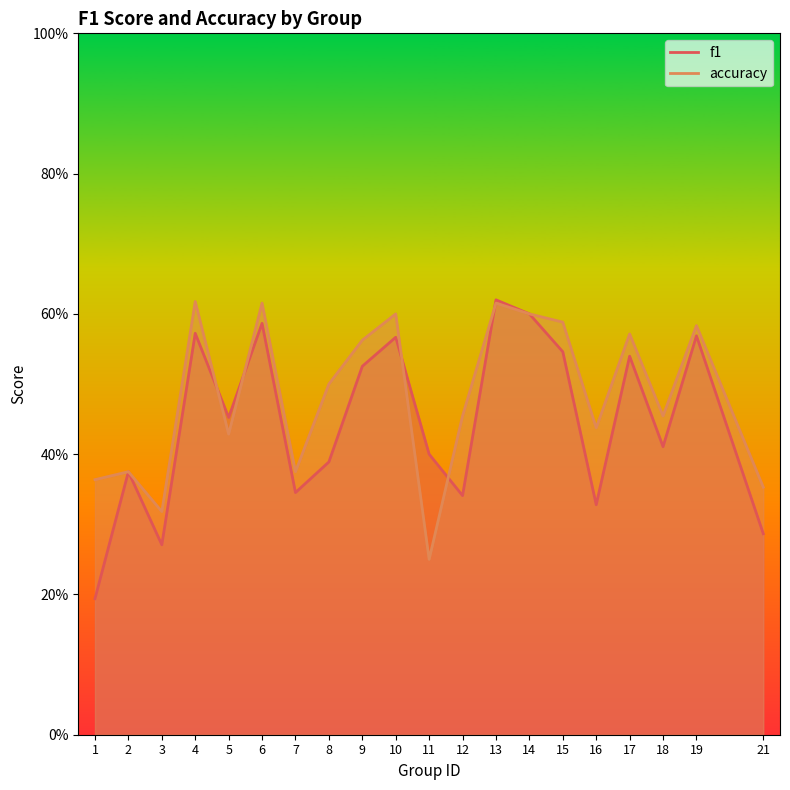

What is the lowest value of the accuracy series?

0.2